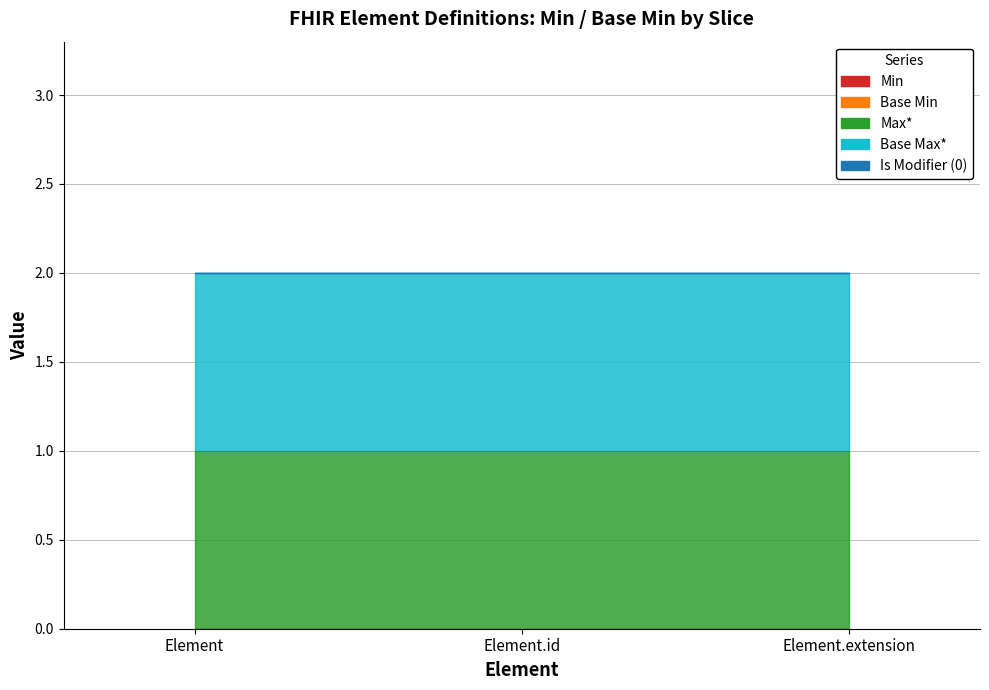

How many distinct data groups are displayed?

5